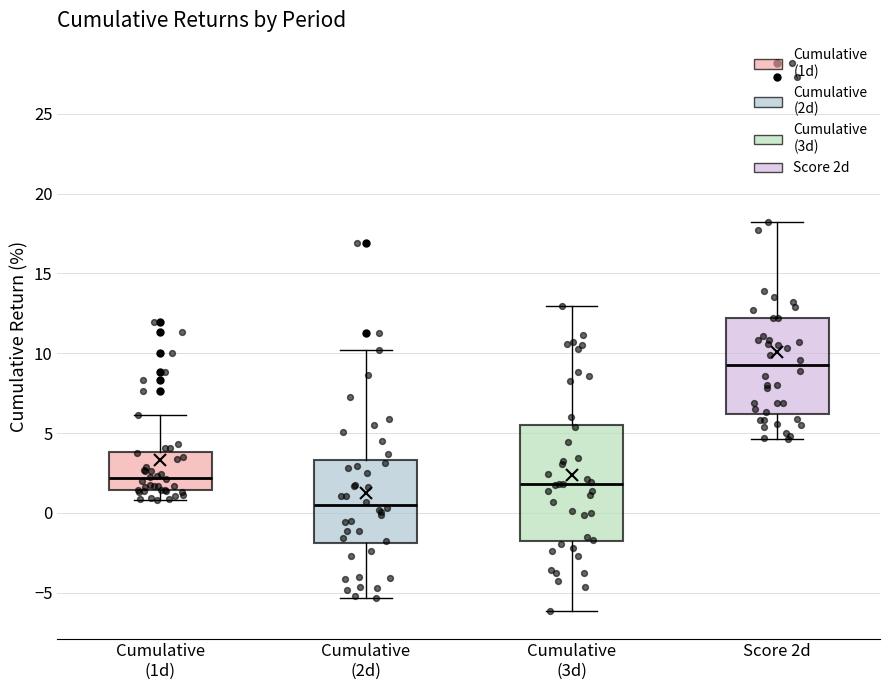

Comparing the boxes themselves (not the whiskers), which one is the tallest?

Cumulative (3d)